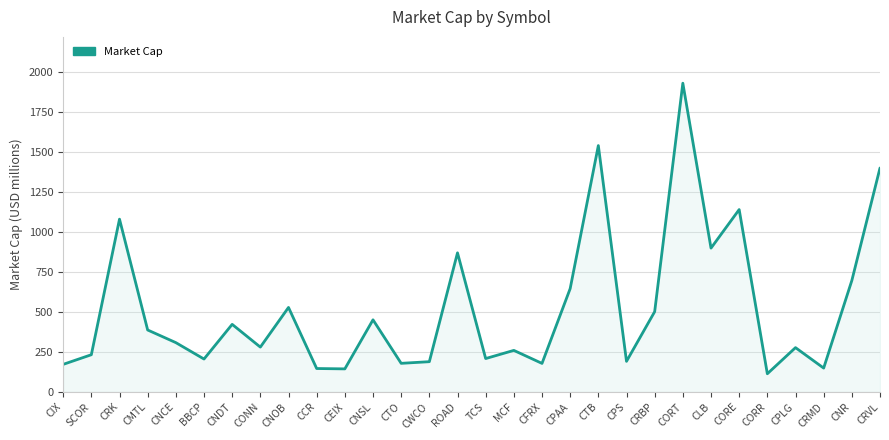

What is the difference between the second highest and second lowest values?

1396.1